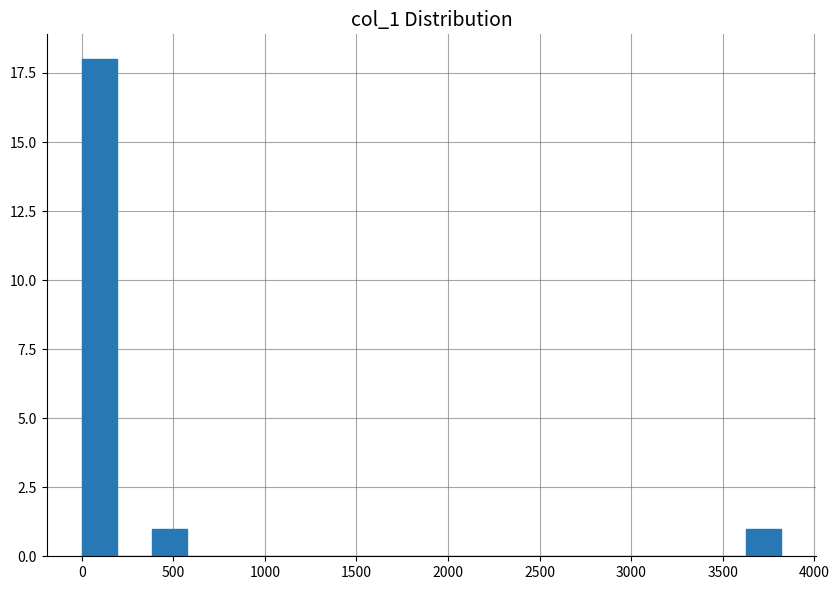

Around what value on the x-axis is the tallest bar? Give the approximate position of its centre, as read against the axis.

100